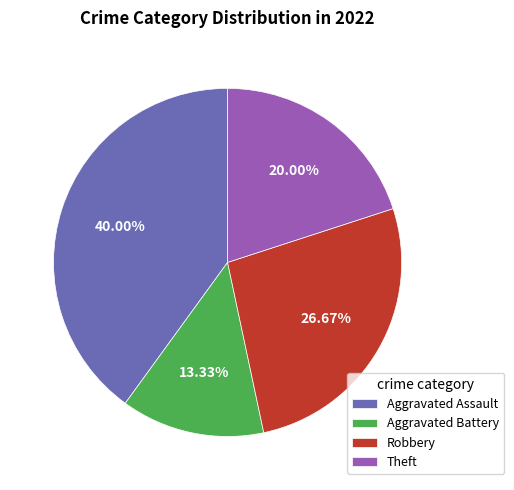

What is the ratio of the value at Theft to the value at Aggravated Assault?

0.5